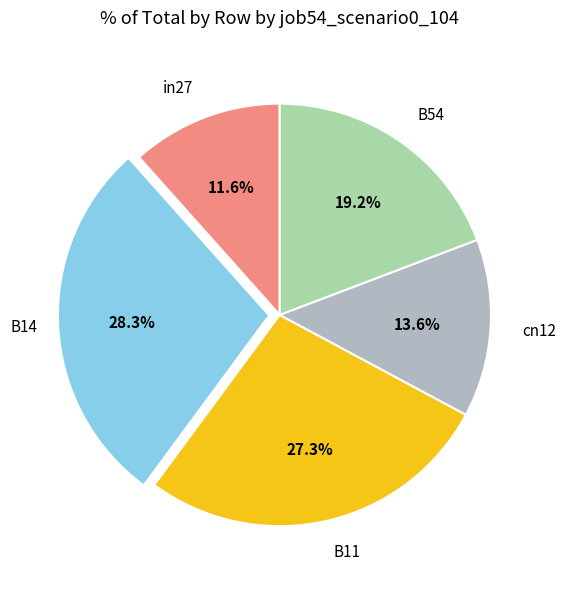

Is there any slice that represents more than half of the pie?

No